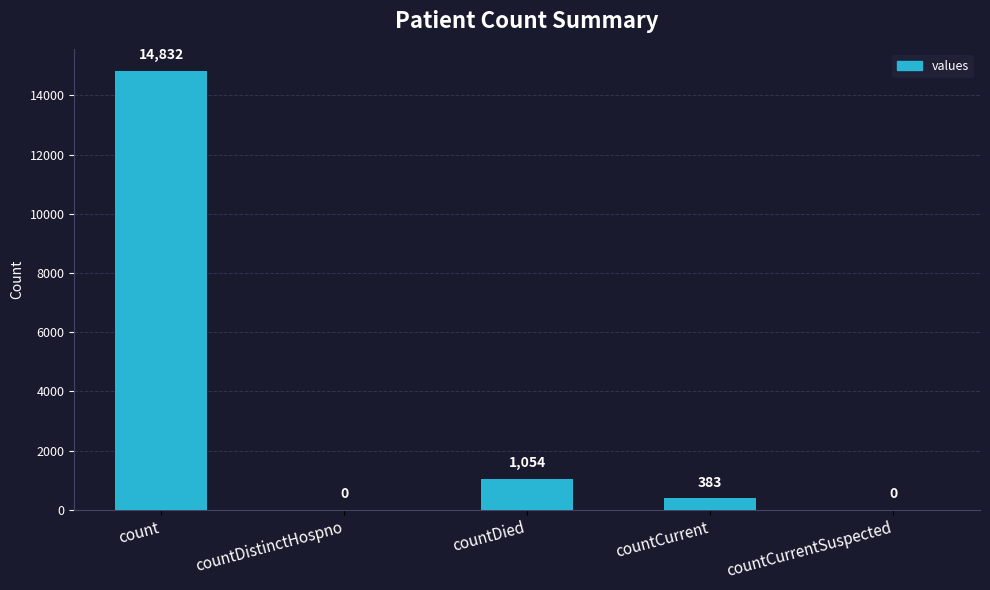

What is the sum of the values at countCurrent and countDied?

1437